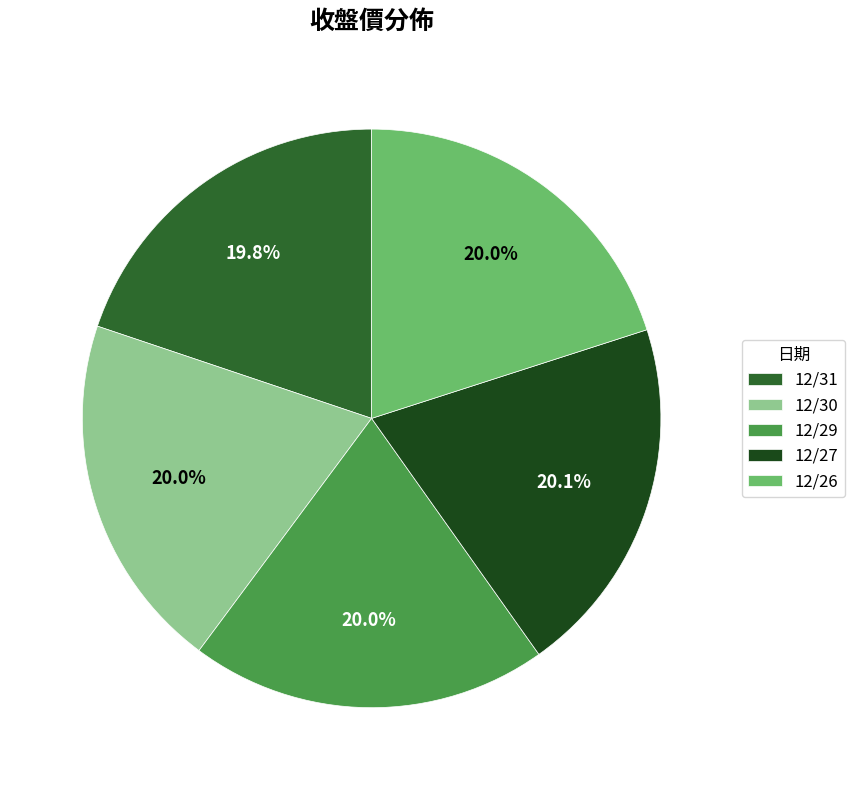

To the nearest percent, what percentage of the pie is 12/26?

20%